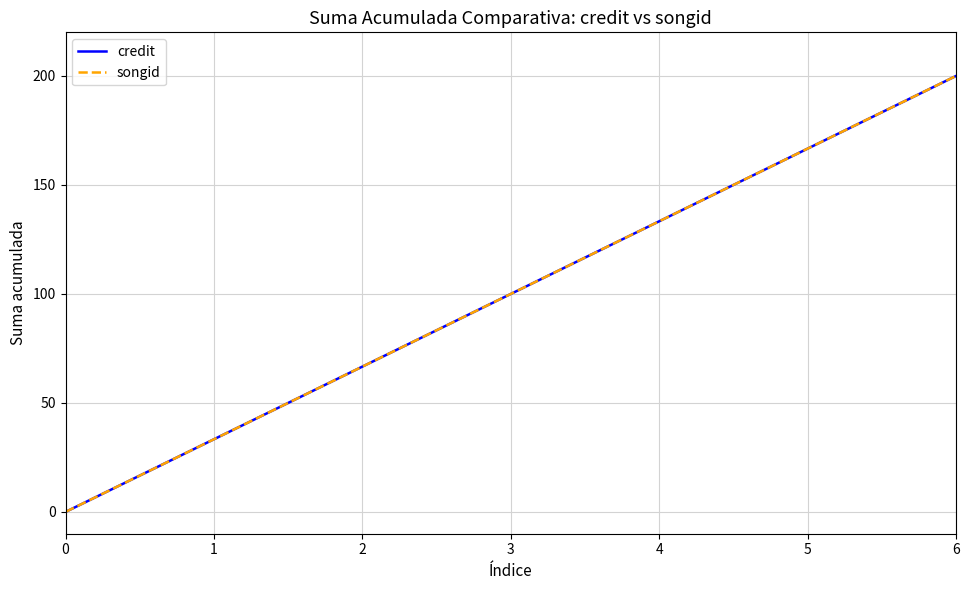

Does the chart display data point markers on the line(s)?

No